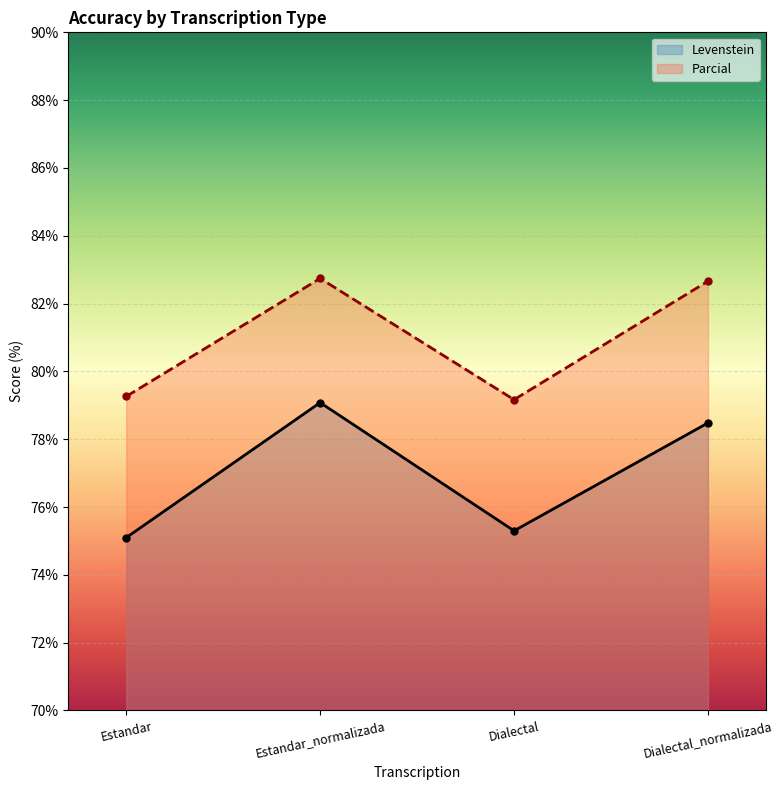

At how many categories does at least one series exceed 77?

4